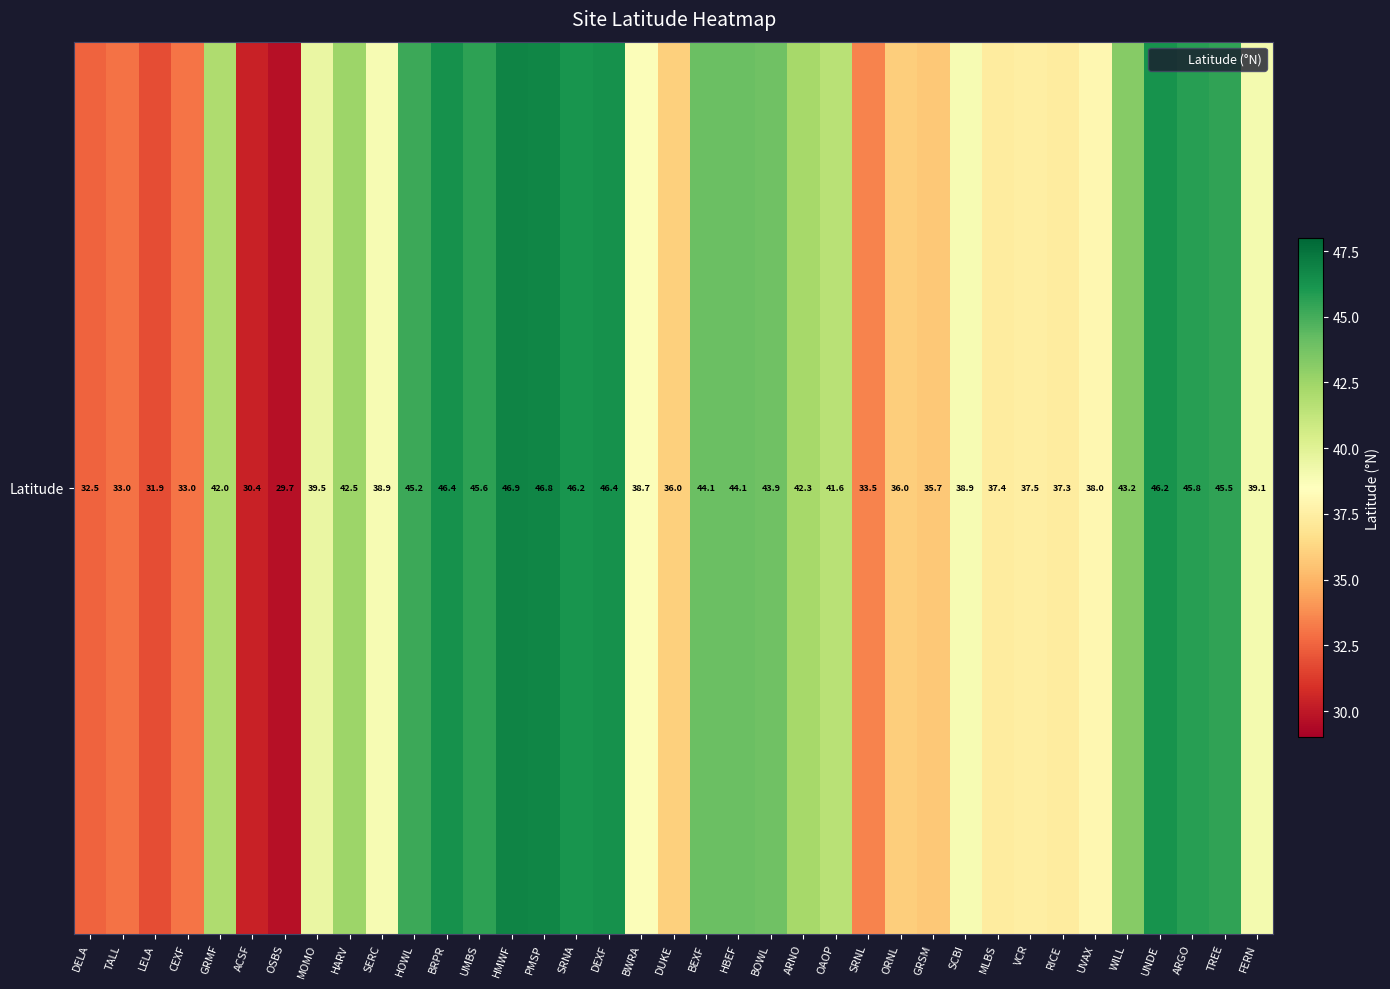

Which label corresponds to the largest value in the chart?

HMWF